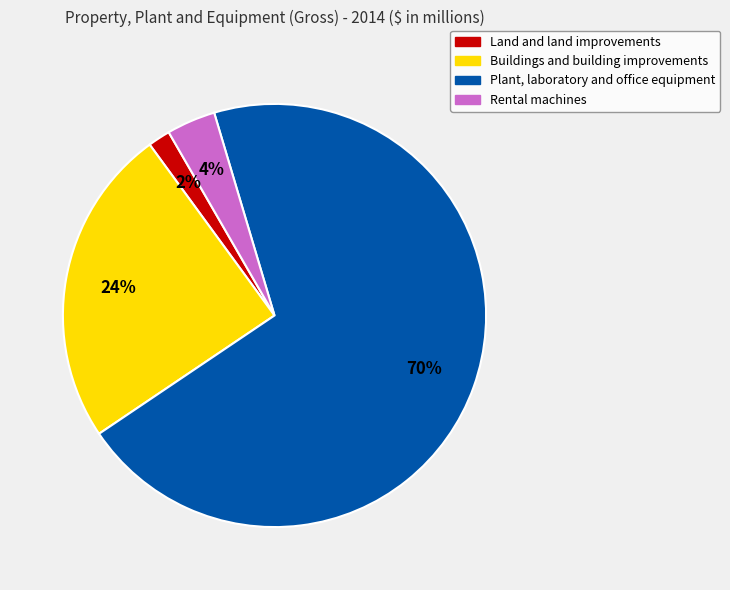

How many segments does this pie chart have?

4